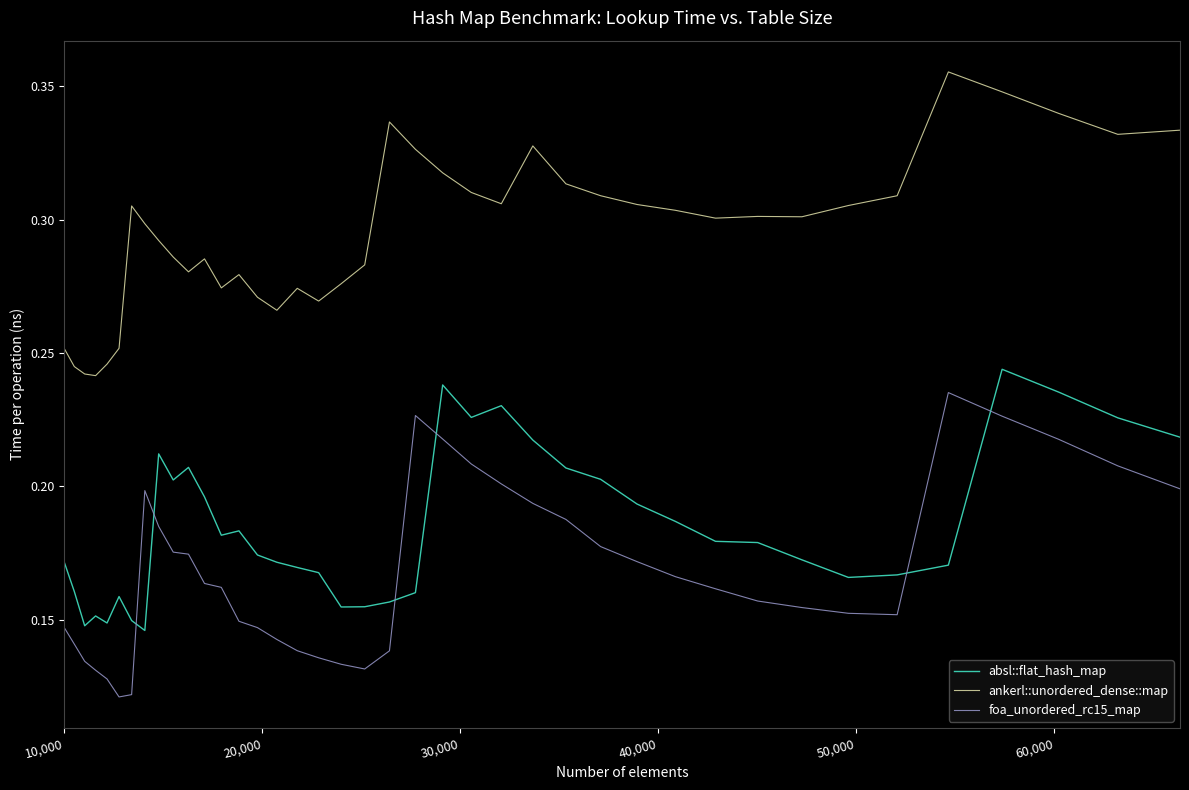

True or false: ankerl::unordered_dense::map and absl::flat_hash_map intersect in this chart.

False